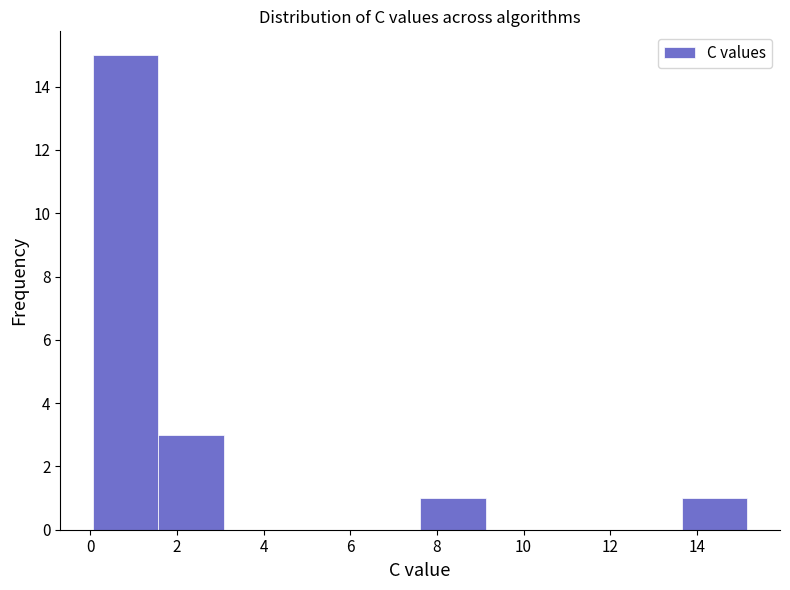

What is the height of the bar covering 0.0 to 1.6 on the x-axis? Neither the bar edges nor the heights are printed on the chart, so give them approximately, as read against the axes.

15